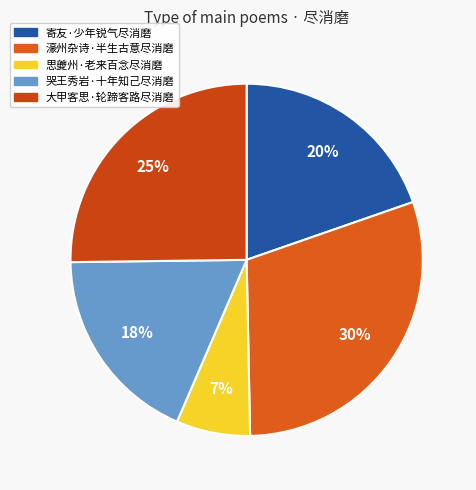

How many segments does this pie chart have?

5